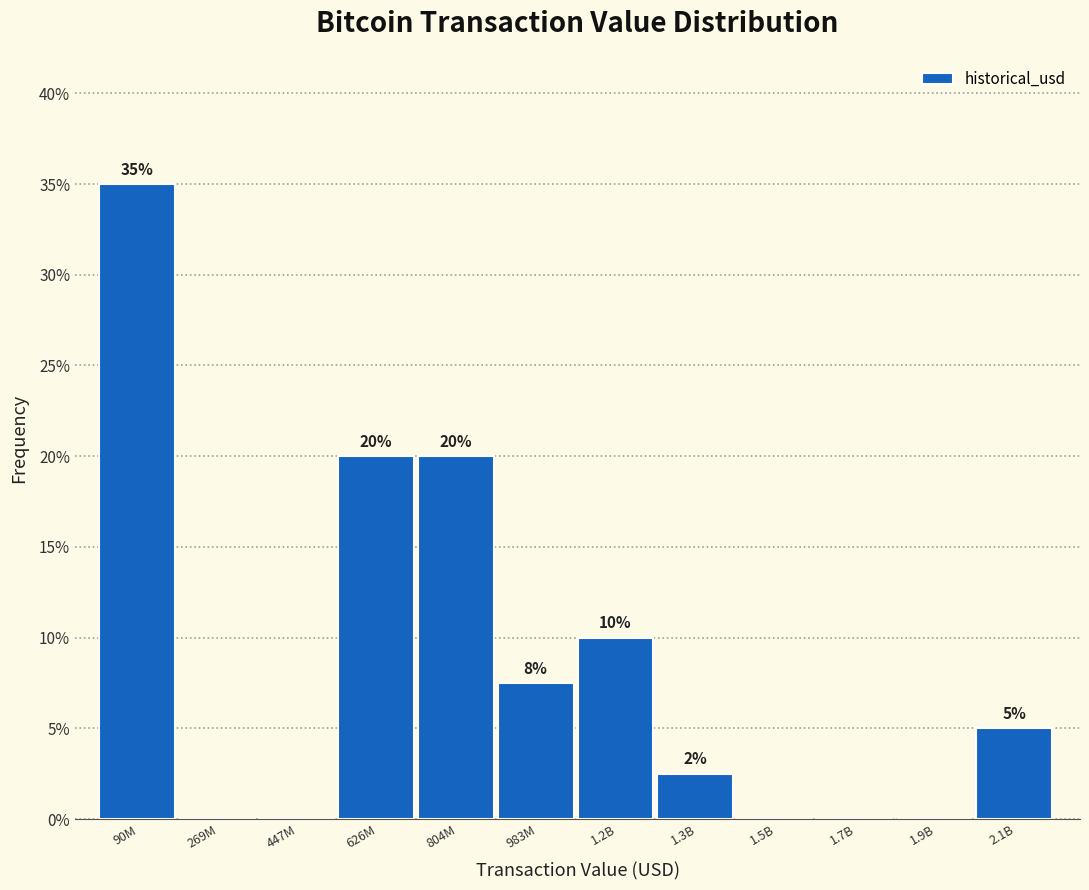

Which category has the highest value across all series?

90M